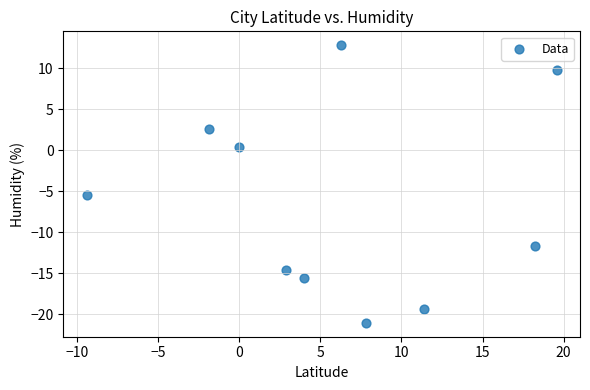

What Y value in the scatter plot is closest to -4?

-5.5